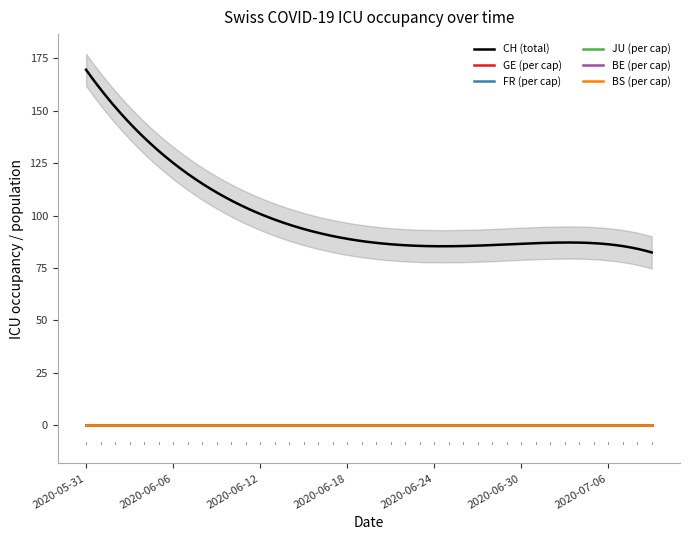

At which category does GE_pc reach its first local peak?

12